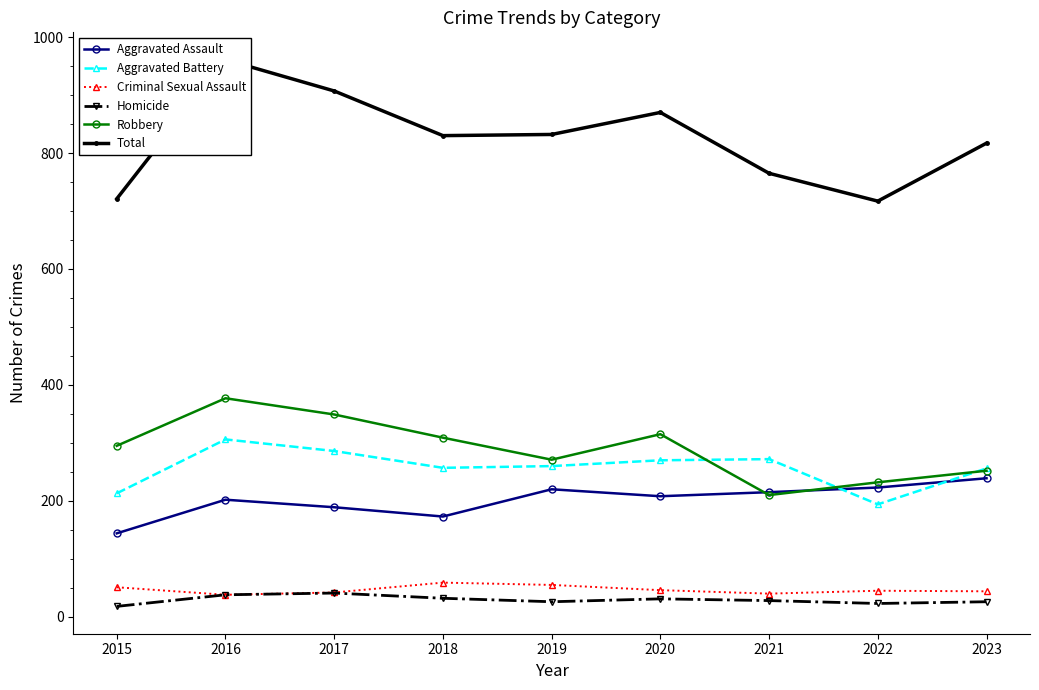

List the labels in order of Robbery value, smallest first.

2021, 2022, 2023, 2019, 2015, 2018, 2020, 2017, 2016